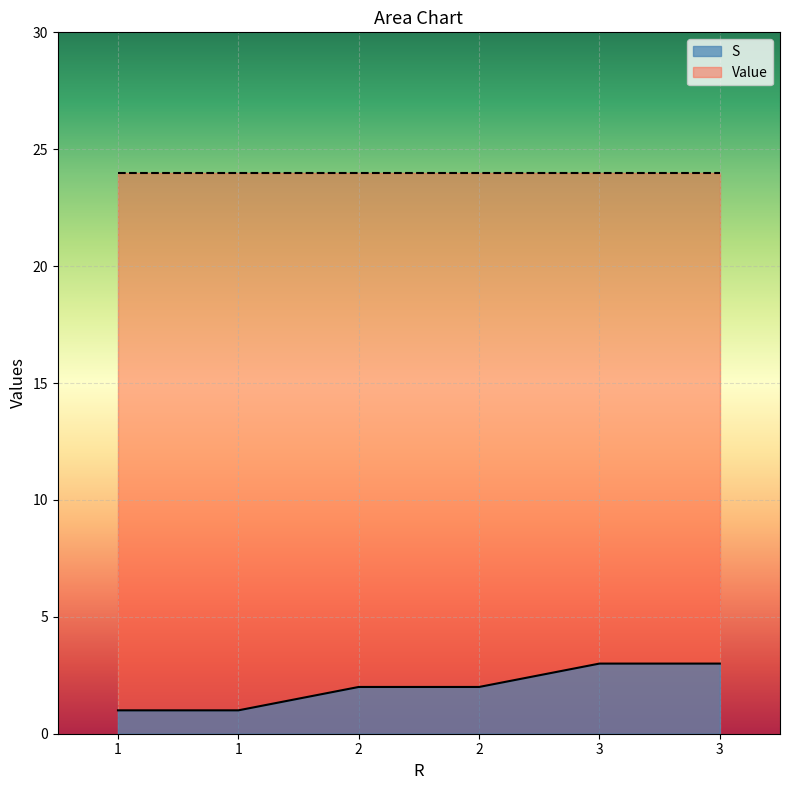

List the labels in order of value, largest first.

3, 3, 2, 2, 1, 1